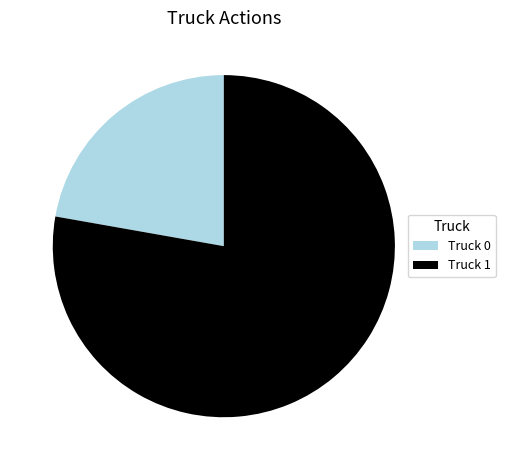

Do Truck 1 and Truck 0 together represent more than half of the pie?

Yes